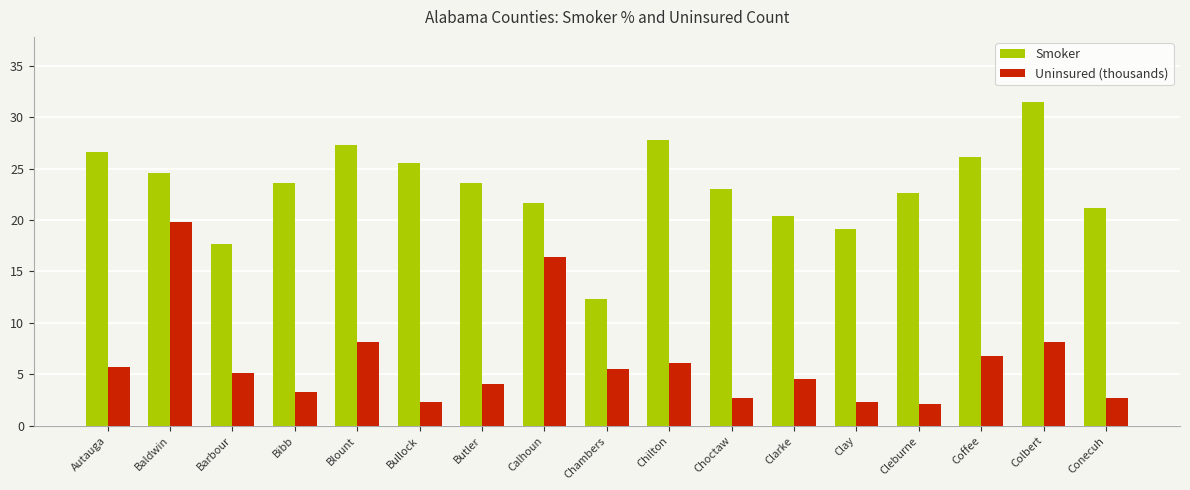

How many data points in Uninsured (thousands) are less than 5?

8